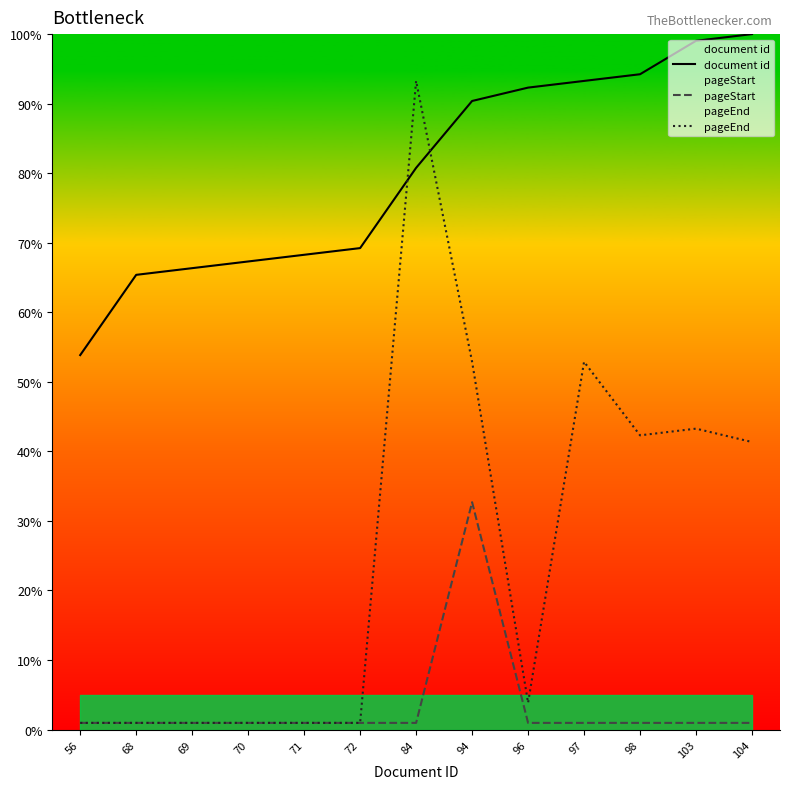

What is the difference between the maximum and minimum values in the pageEnd series?

92.3